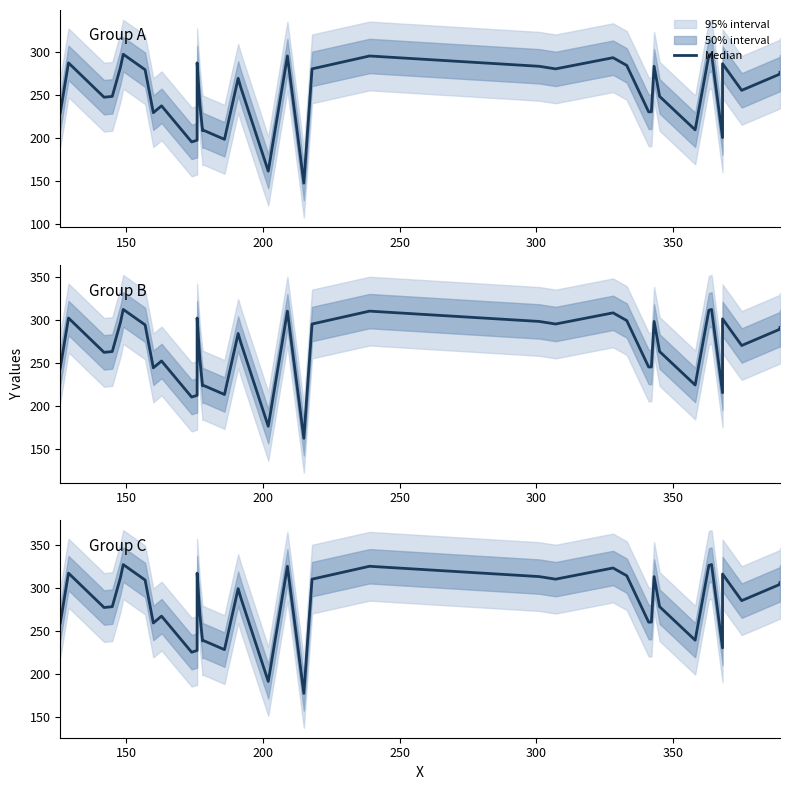

Does the chart have visible grid lines?

No